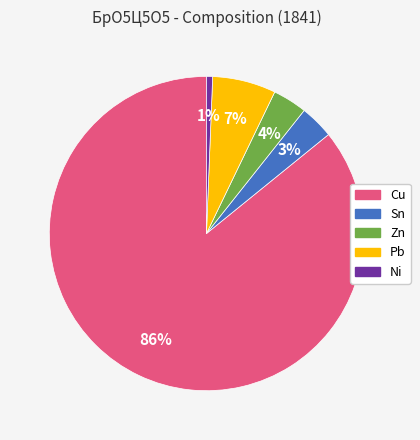

To the nearest percent, what is the average slice percentage?

20%